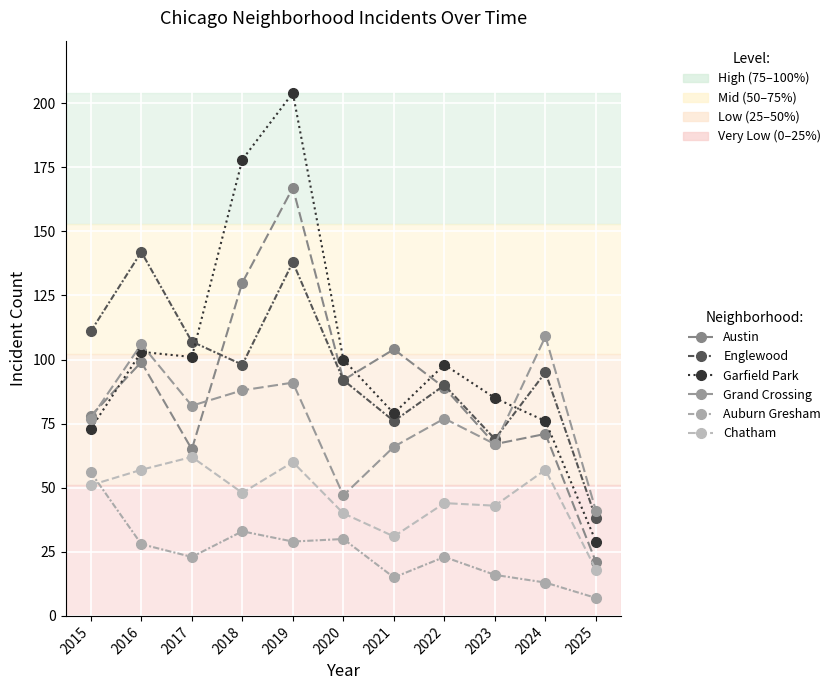

What are all the series names shown in the legend?

Austin, Englewood, Garfield Park, Grand Crossing, Auburn Gresham, Chatham